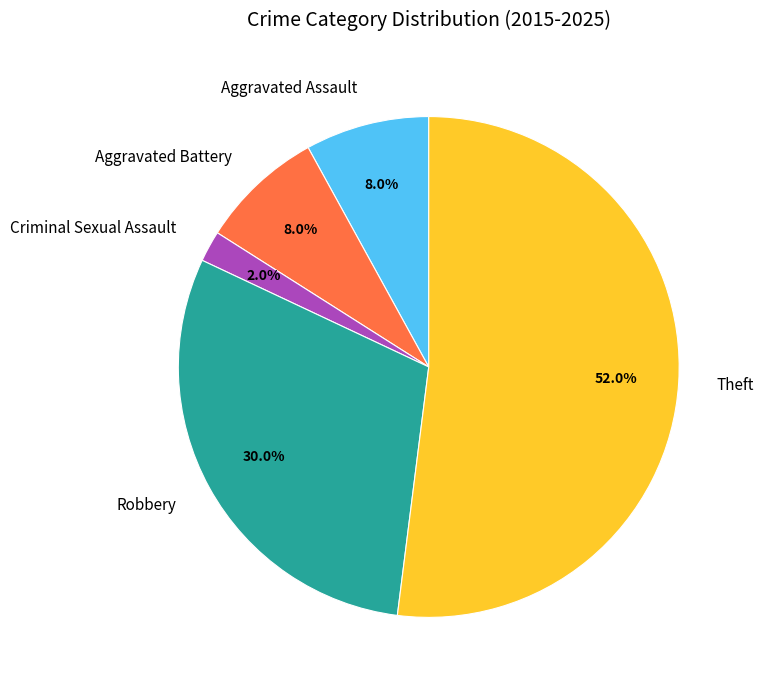

What is the largest slice in the pie chart?

Theft